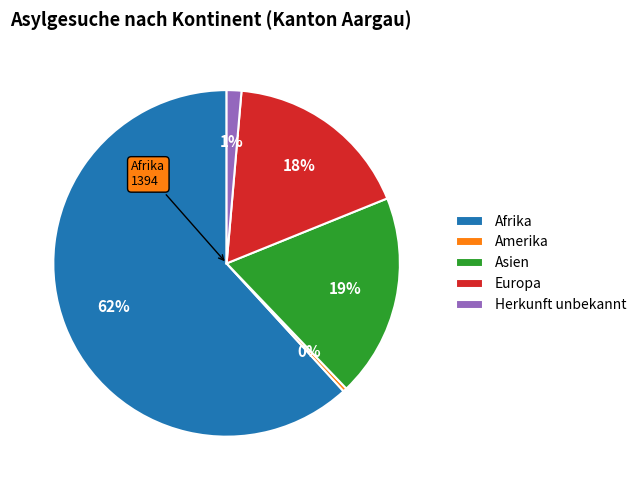

What is the ratio of the value at Afrika to the value at Amerika?

174.2